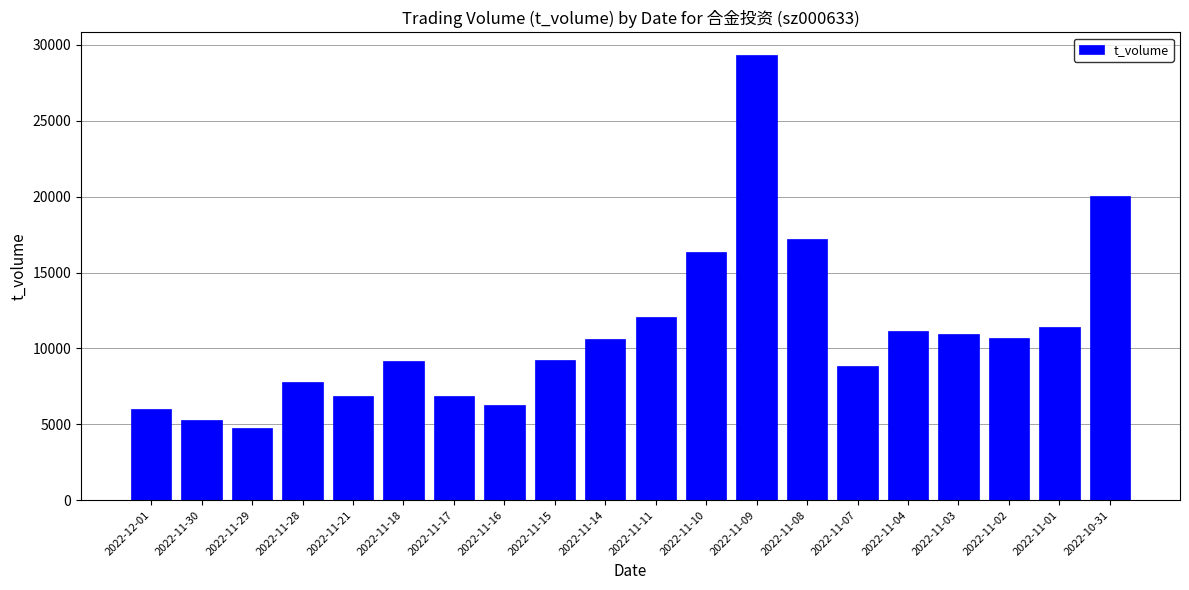

What is the ratio of the value at 2022-12-01 to the value at 2022-11-17?

0.9